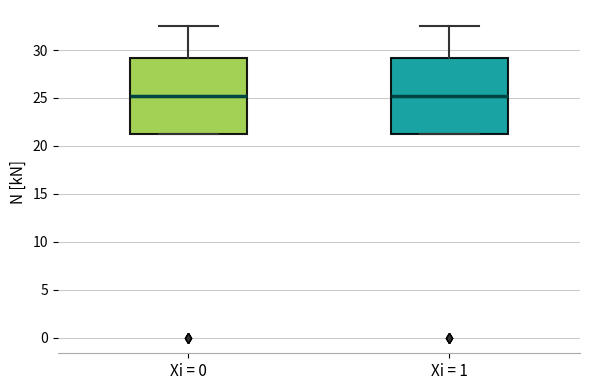

Reading left to right, transcribe this box plot: for each box, give where its median line is, the range the box spans, and where its two whiskers end, as read against the y-axis. The values are not printed on the chart, so give them approximately, as read against the axis.

Xi = 0: median 25.0, box 21.0 to 29.0, whiskers 21.0 to 32.5
Xi = 1: median 25.0, box 21.0 to 29.0, whiskers 21.0 to 32.5